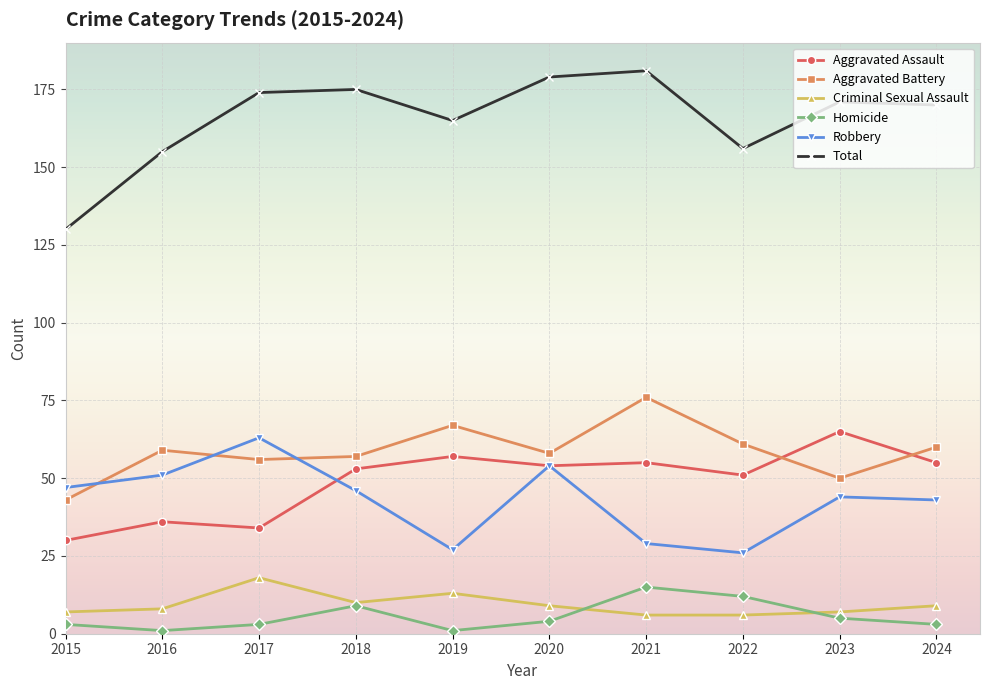

True or false: Aggravated Assault and Total intersect in this chart.

False